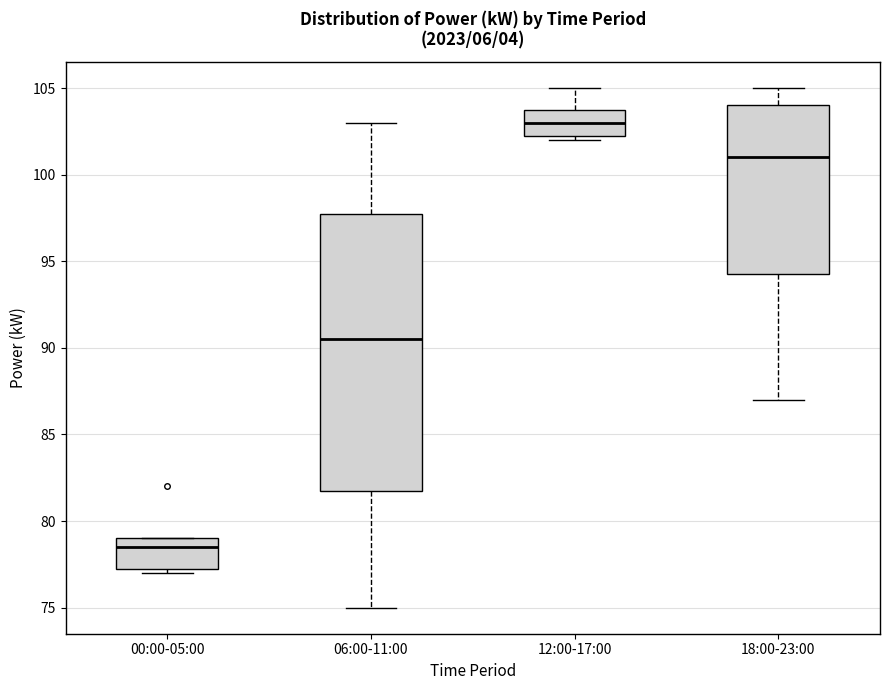

Which box's median line is the highest?

12:00-17:00